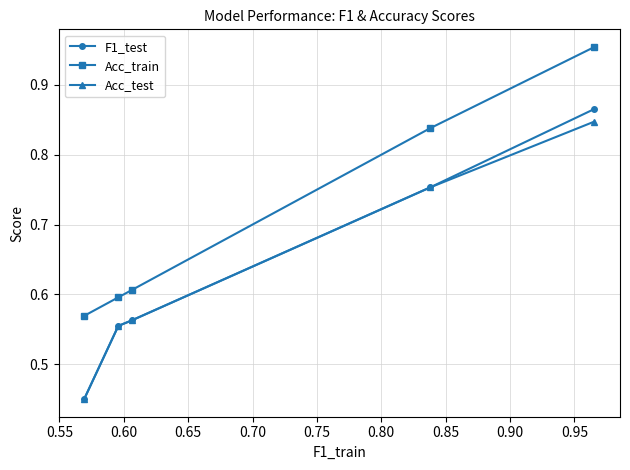

Which series has the widest spread of values?

F1_test